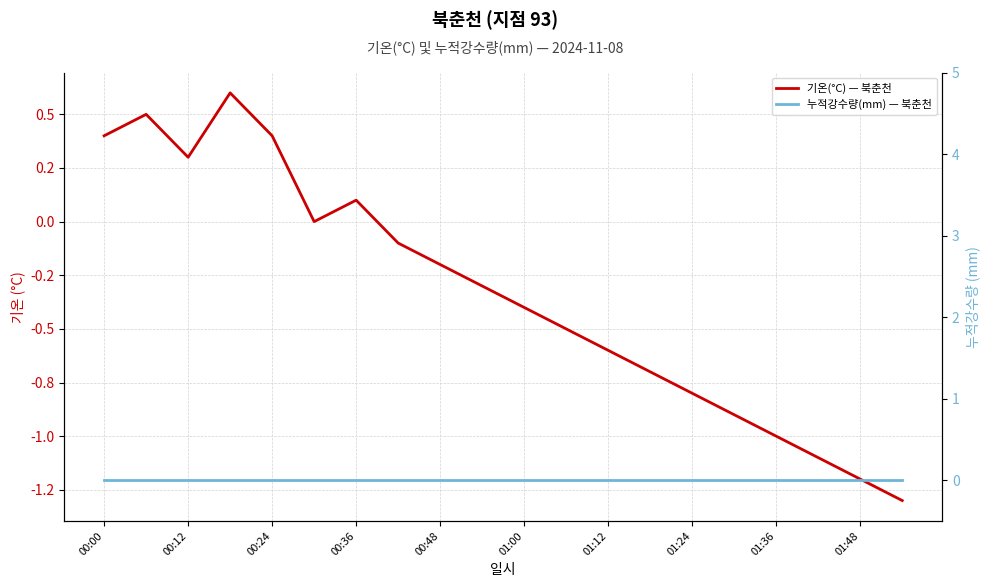

How many lines are shown in the chart?

2